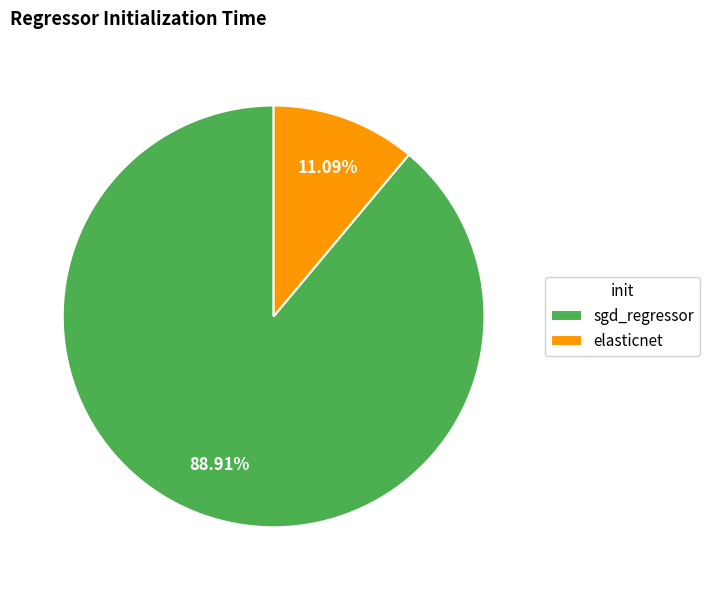

Which category has the biggest portion of the pie?

sgd_regressor